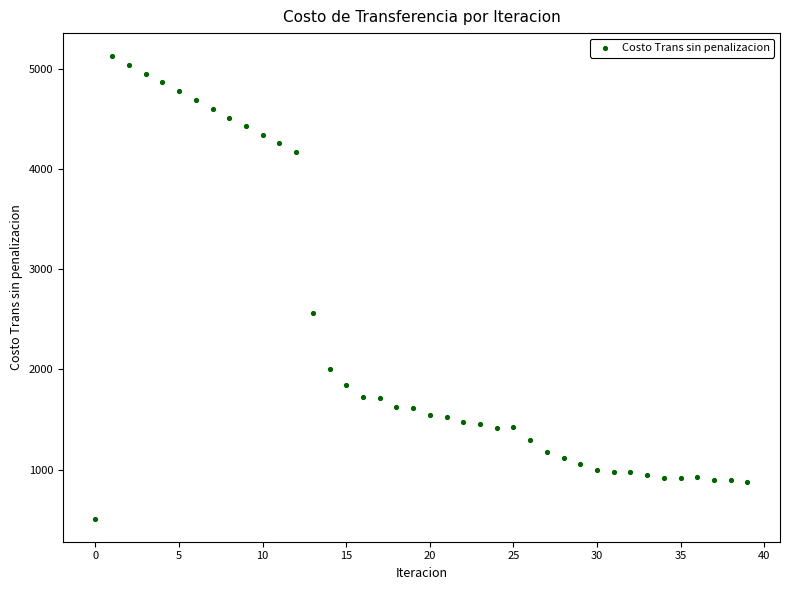

What is the range of Y values (max minus min)?

4610.7